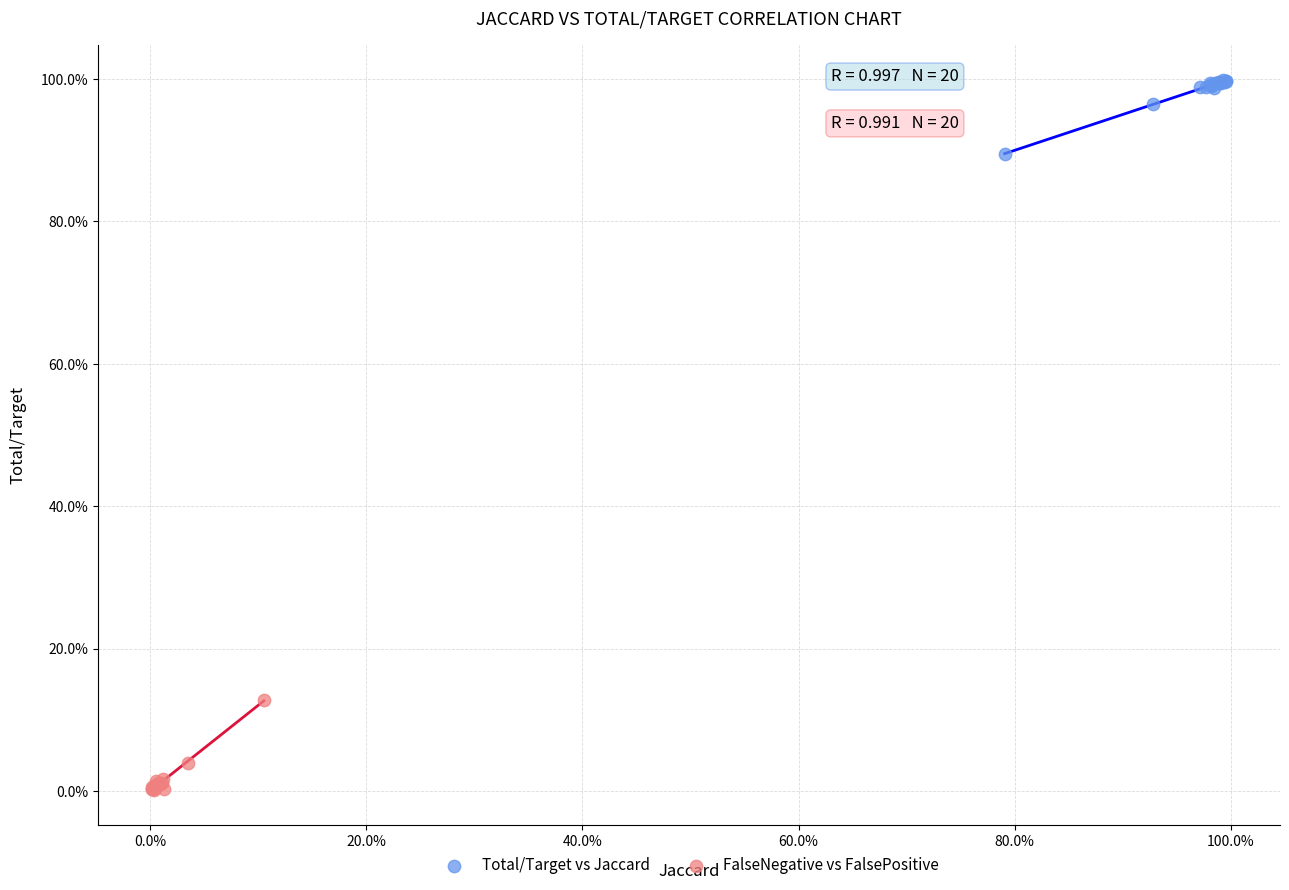

What are all the series names shown in the legend?

Total/Target vs Jaccard, FalseNegative vs FalsePositive